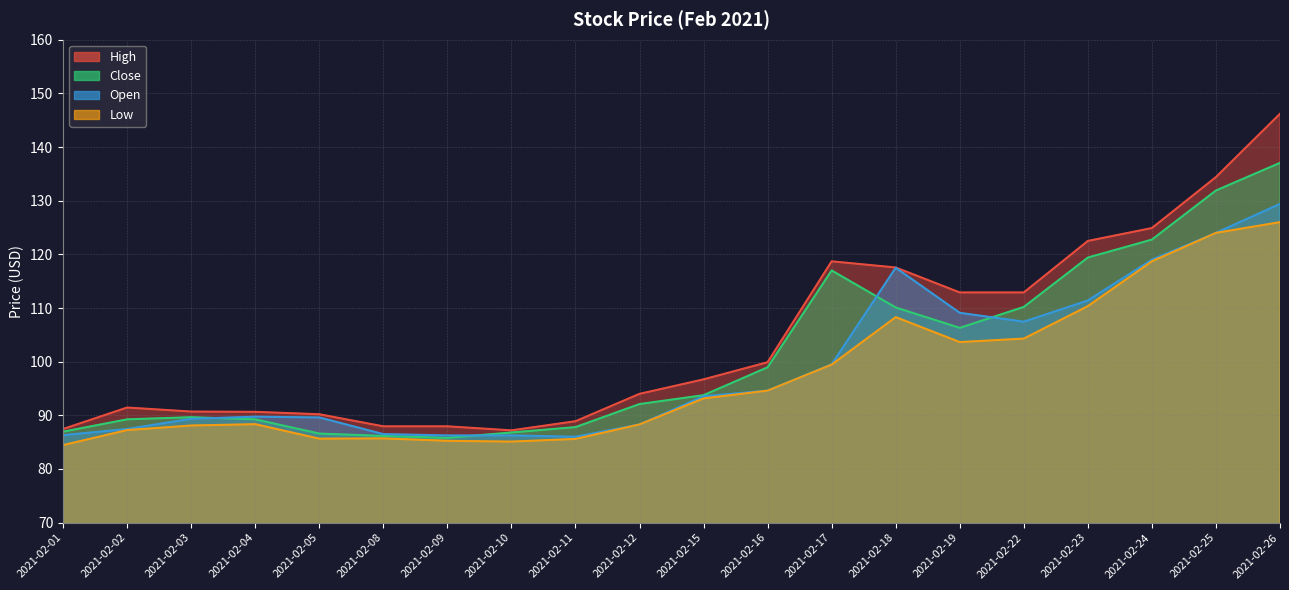

True or false: High has more than 2 interior local peaks.

False